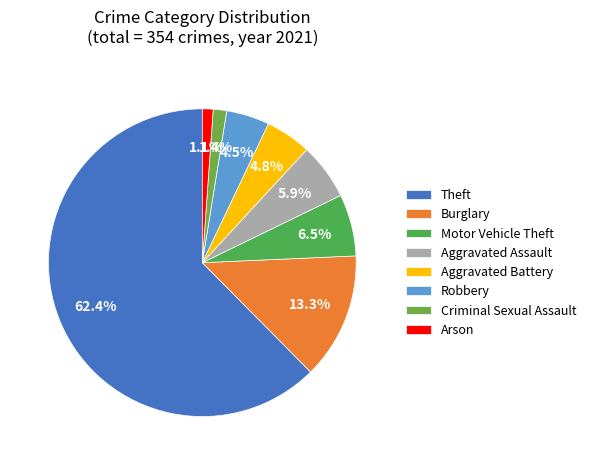

How many slices are in this pie chart?

8